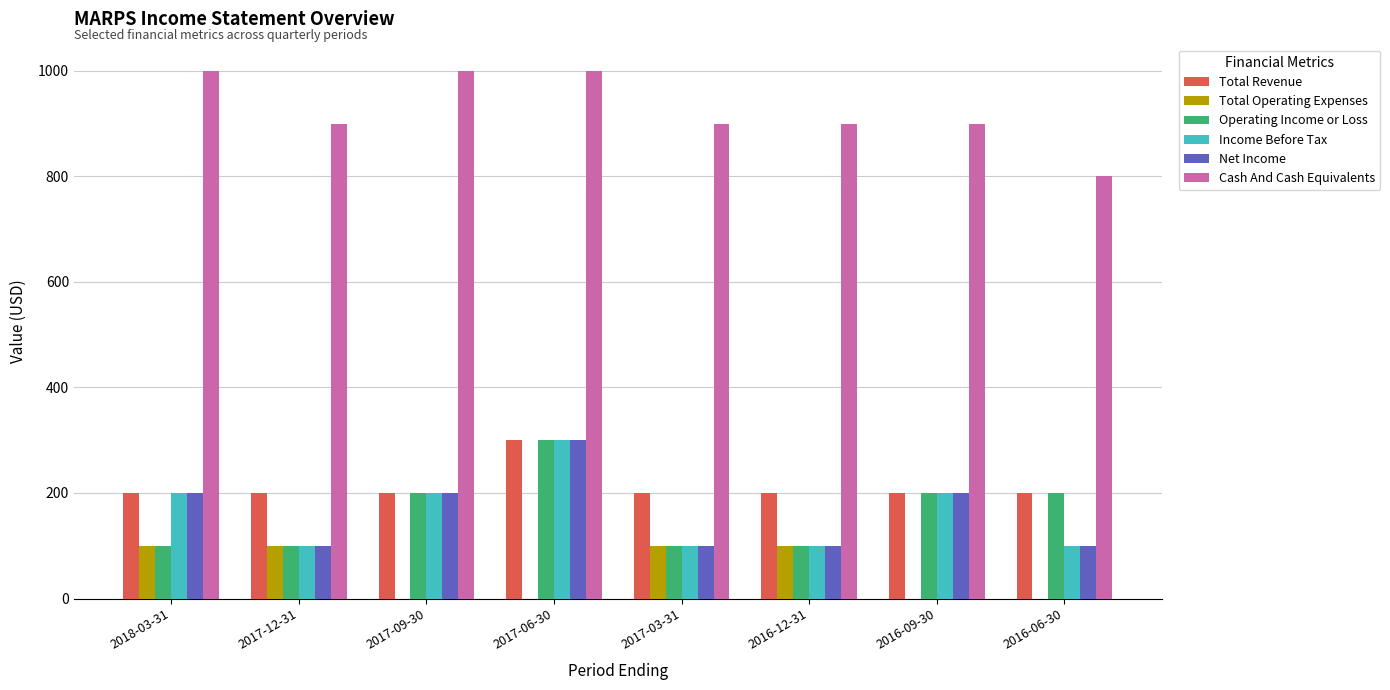

Which category has the highest value in the Net Income series?

2017-06-30